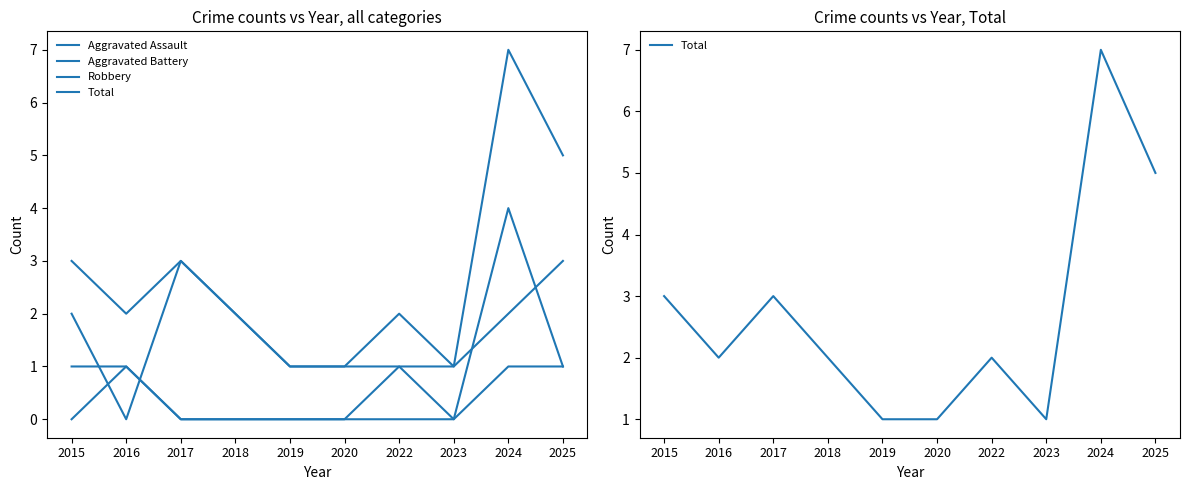

True or false: Aggravated Battery and Total cross at least once.

False